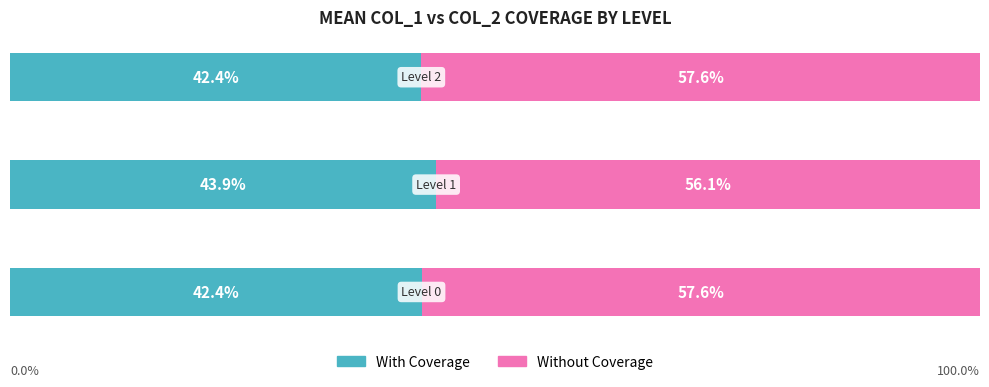

What are all the series names shown in the legend?

With Coverage, Without Coverage